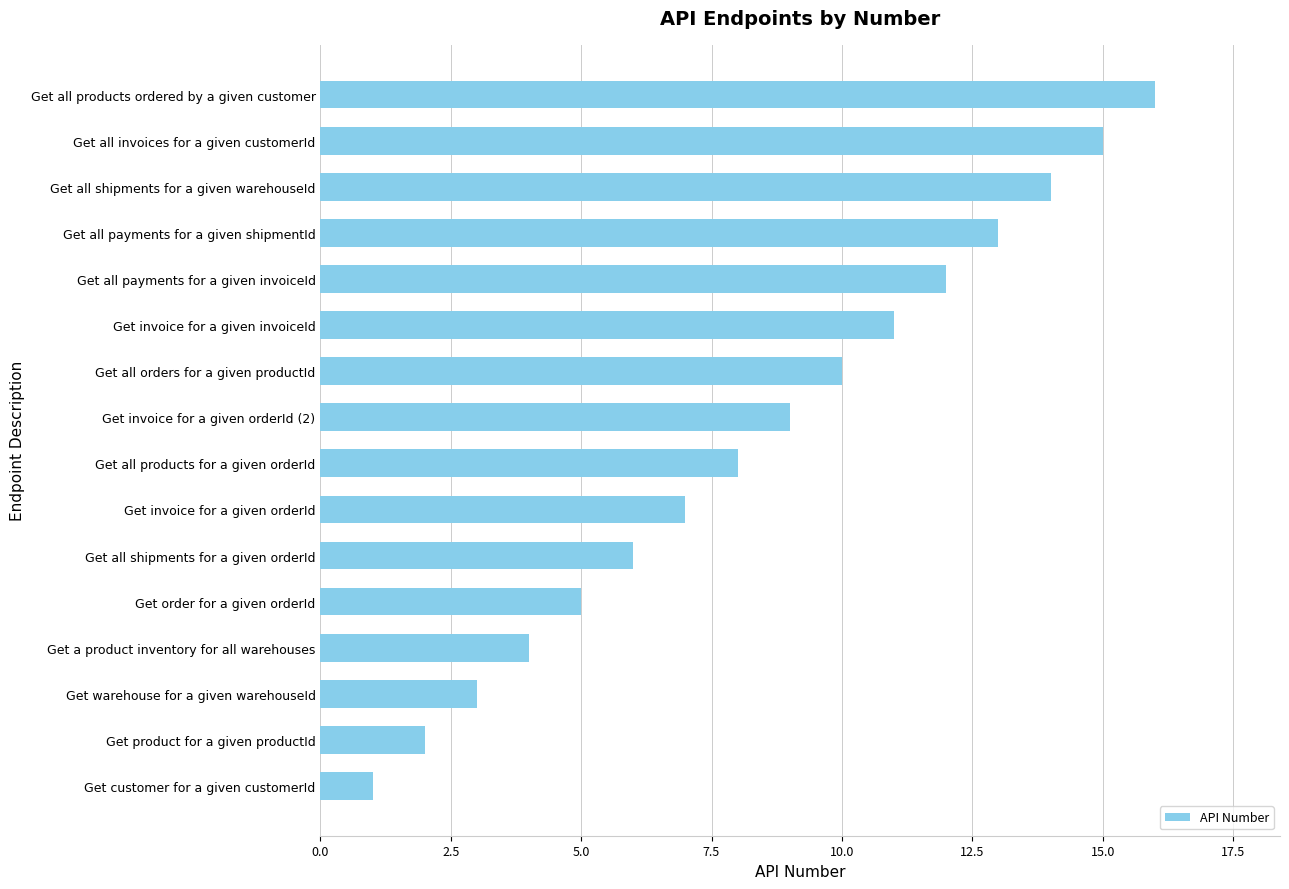

List the labels in order of value, smallest first.

Get customer for a given customerId, Get product for a given productId, Get warehouse for a given warehouseId, Get a product inventory for all warehouses, Get order for a given orderId, Get all shipments for a given orderId, Get invoice for a given orderId, Get all products for a given orderId, Get invoice for a given orderId (2), Get all orders for a given productId, Get invoice for a given invoiceId, Get all payments for a given invoiceId, Get all payments for a given shipmentId, Get all shipments for a given warehouseId, Get all invoices for a given customerId, Get all products ordered by a given customer